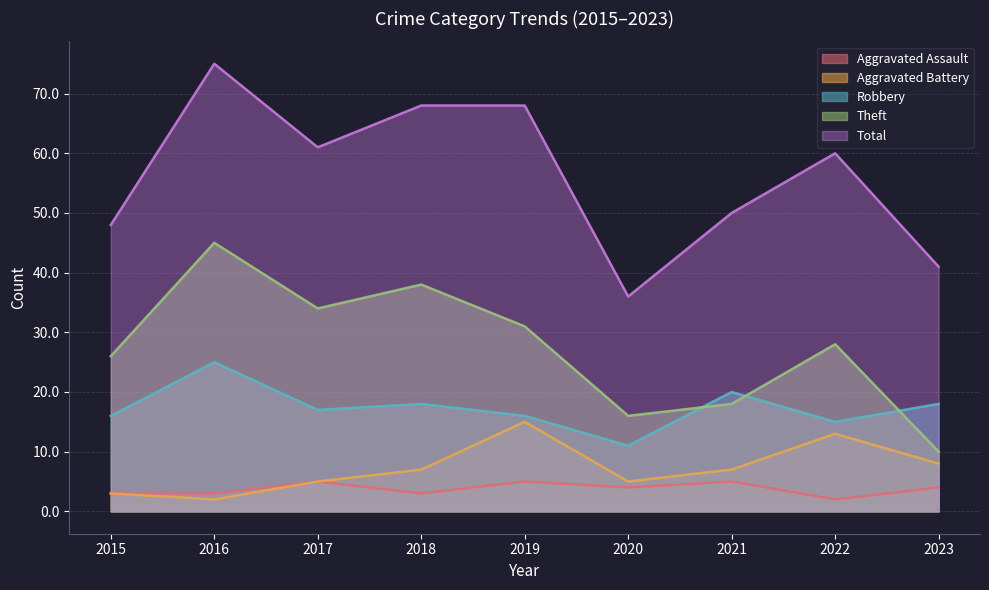

Which series has the largest total across all categories?

Total